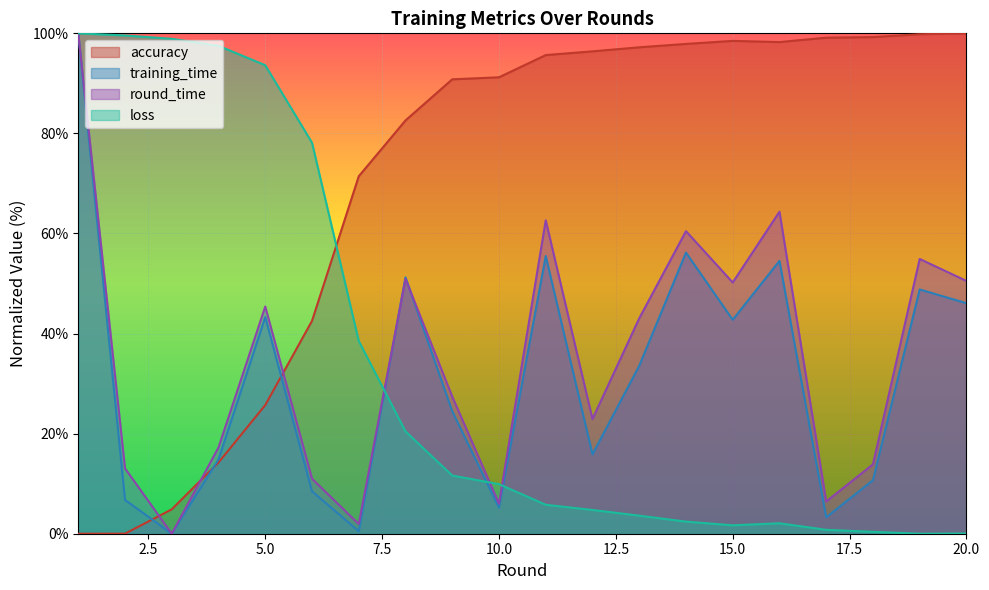

Rank the series by their maximum value, from lowest to highest.

accuracy, training_time, round_time, loss